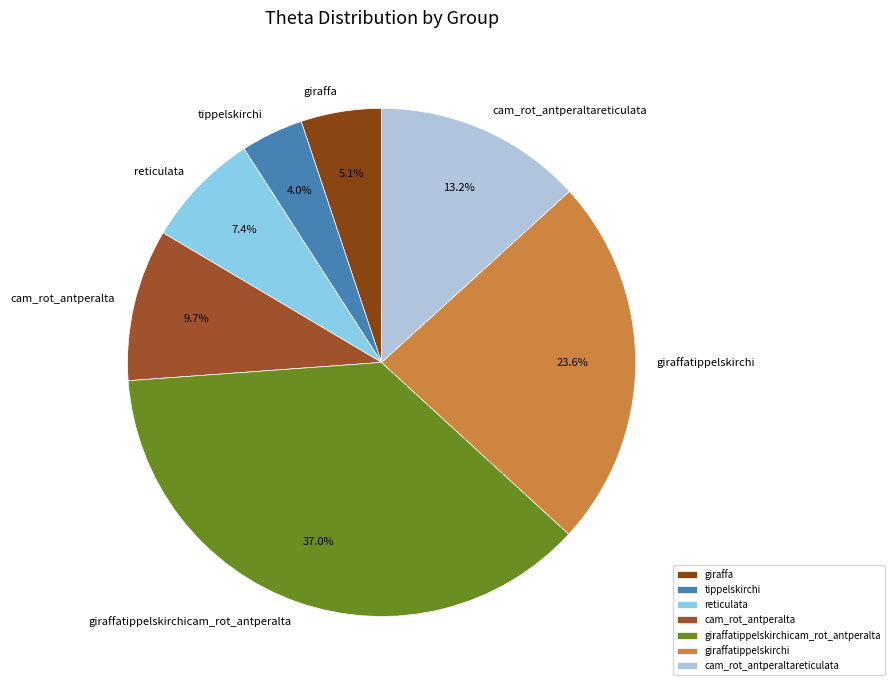

To the nearest percent, what percentage of the pie is giraffatippelskirchi?

24%